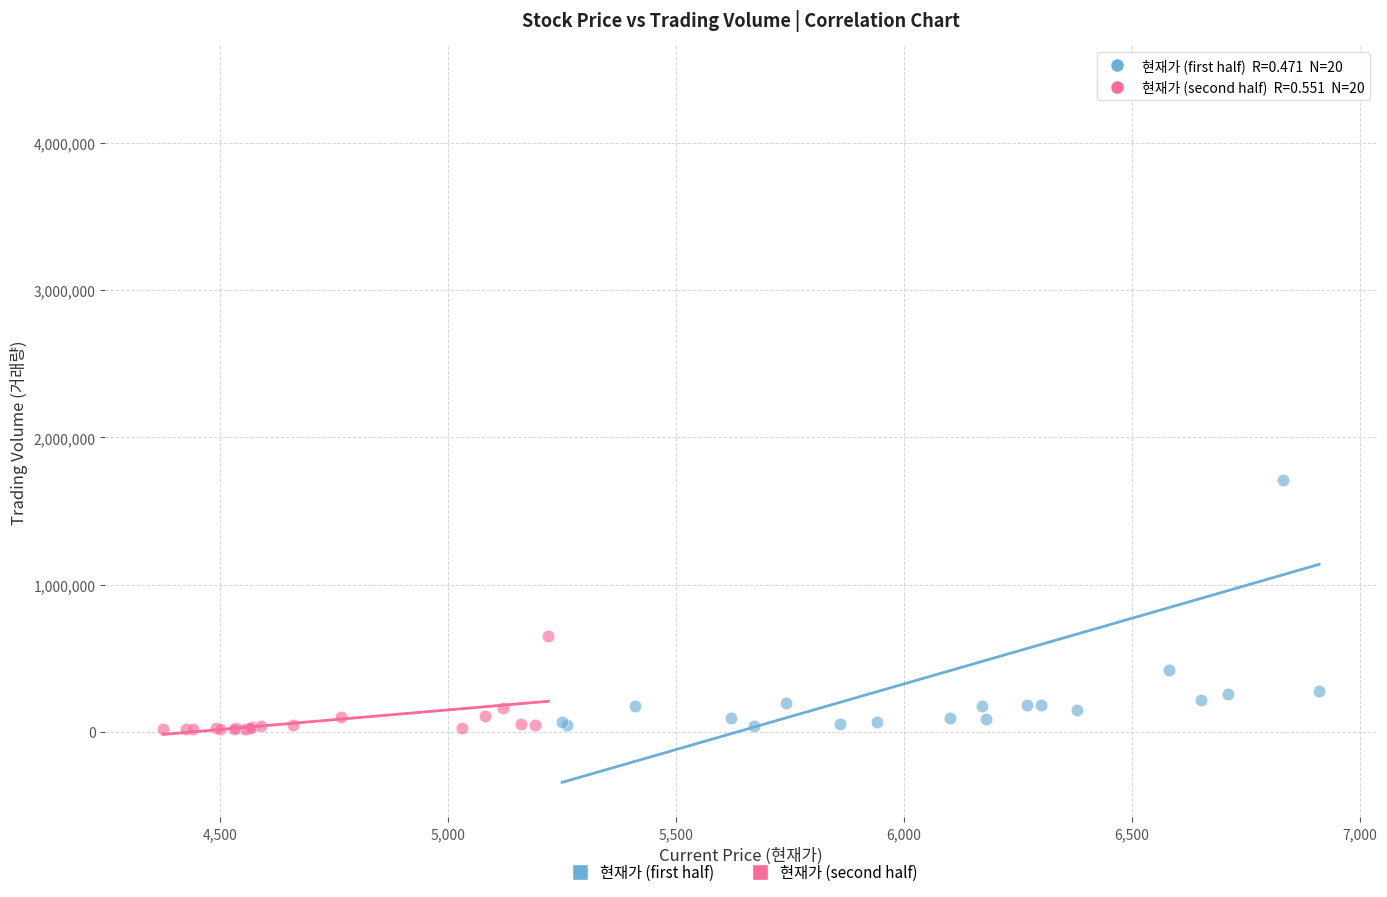

Which series has the largest Y range (max minus min)?

현재가 (first half)